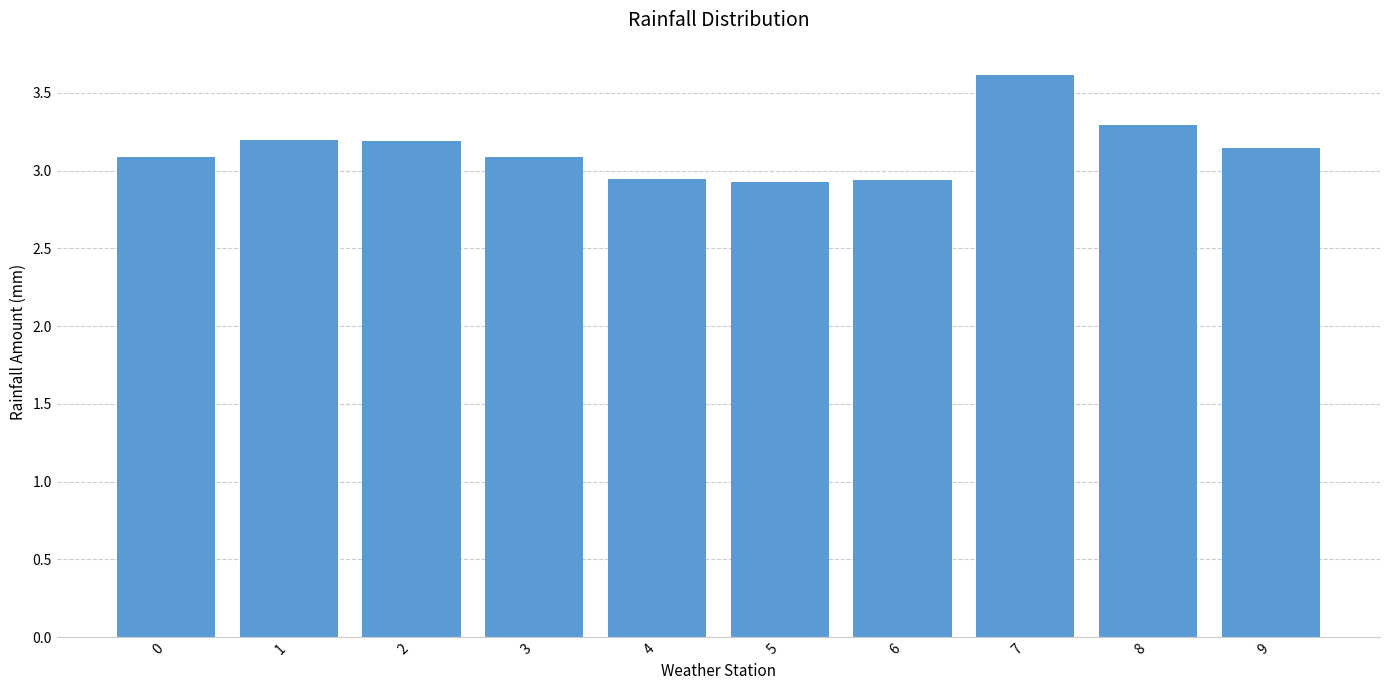

What is the difference between the maximum and minimum values?

0.7